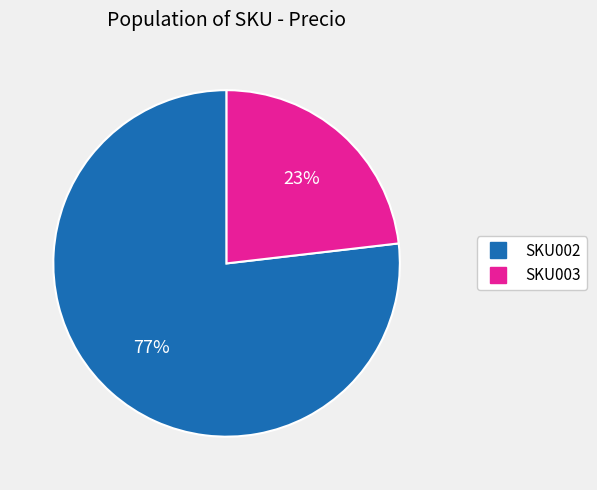

Do SKU003 and SKU002 together represent more than half of the pie?

Yes